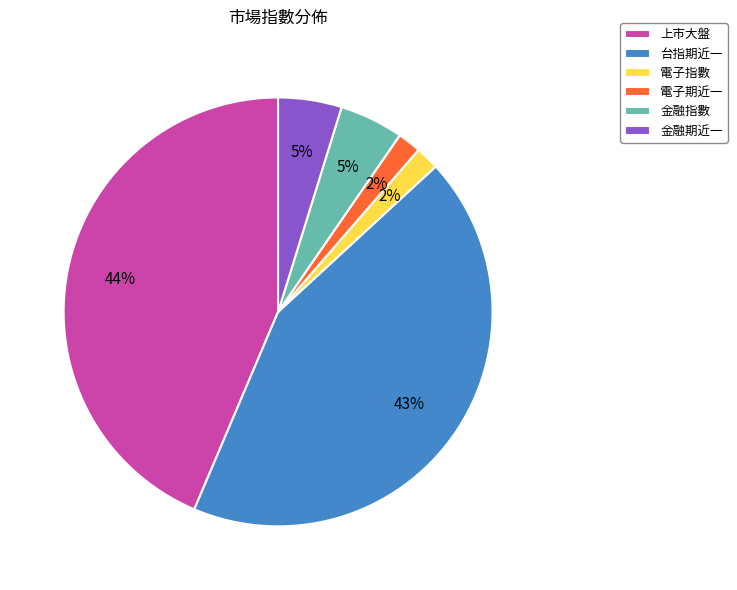

Does 台指期近一 account for over 50% of the chart?

No